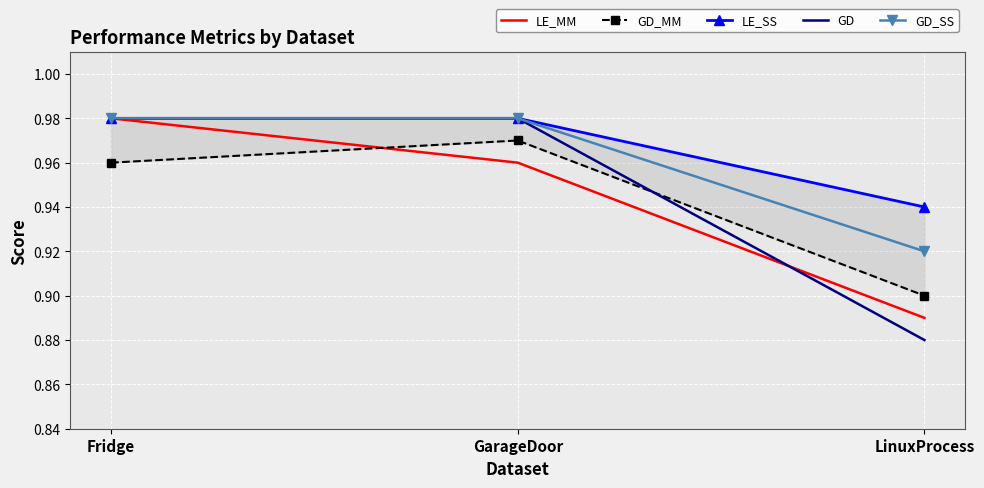

Is it true that GD_SS equals 1.6 at GarageDoor?

False